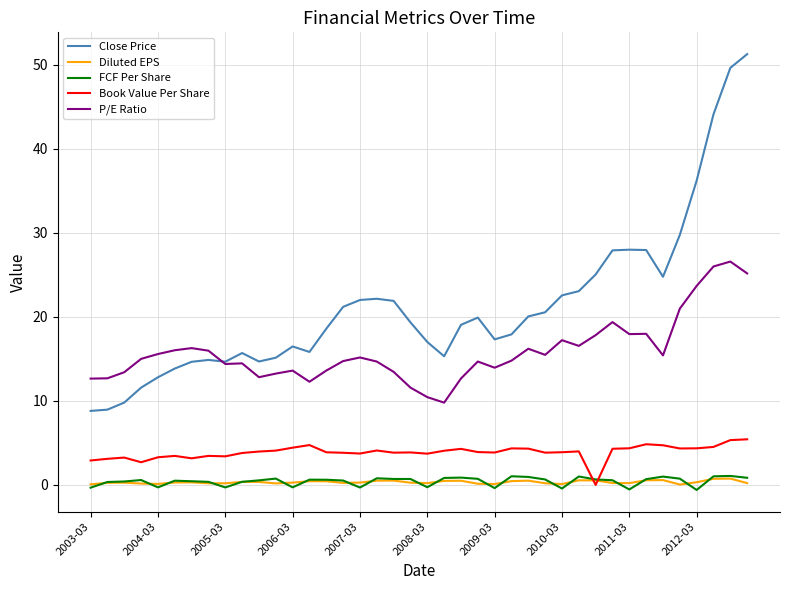

Which series has the largest total across all categories?

Close Price